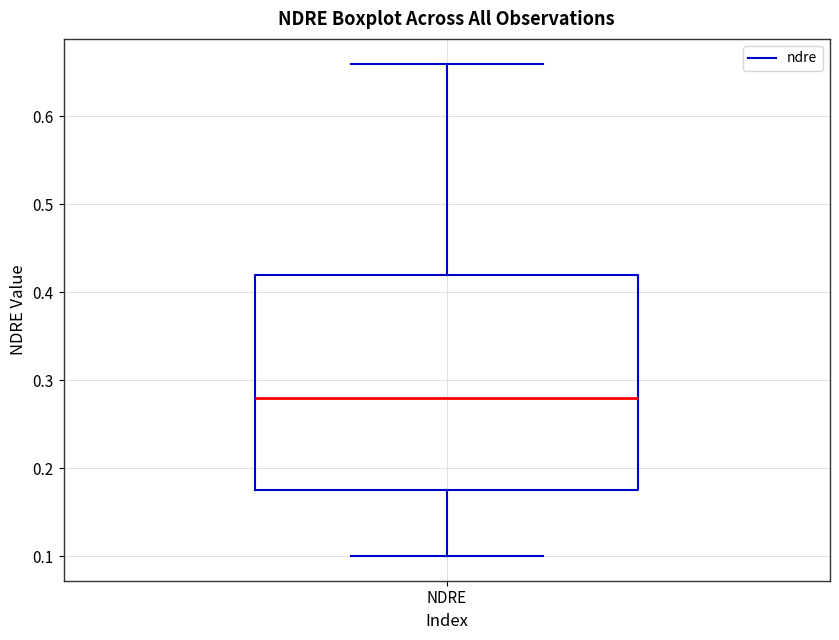

Read this box plot against the y-axis: the position of the median line, the range covered by the box, and the ends of both whiskers. The values are not printed on the chart, so give them approximately, as read against the axis.

median 0.28, box 0.18 to 0.42, whiskers 0.10 to 0.66